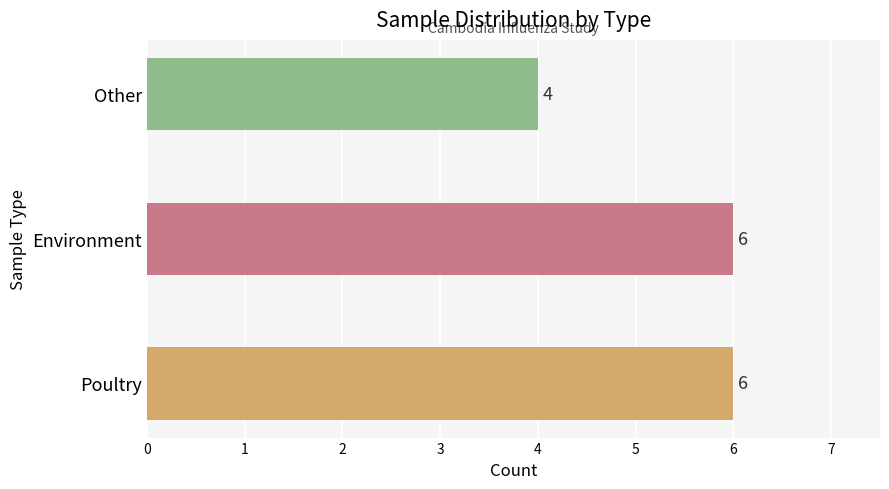

What is the minimum value shown in the chart?

4